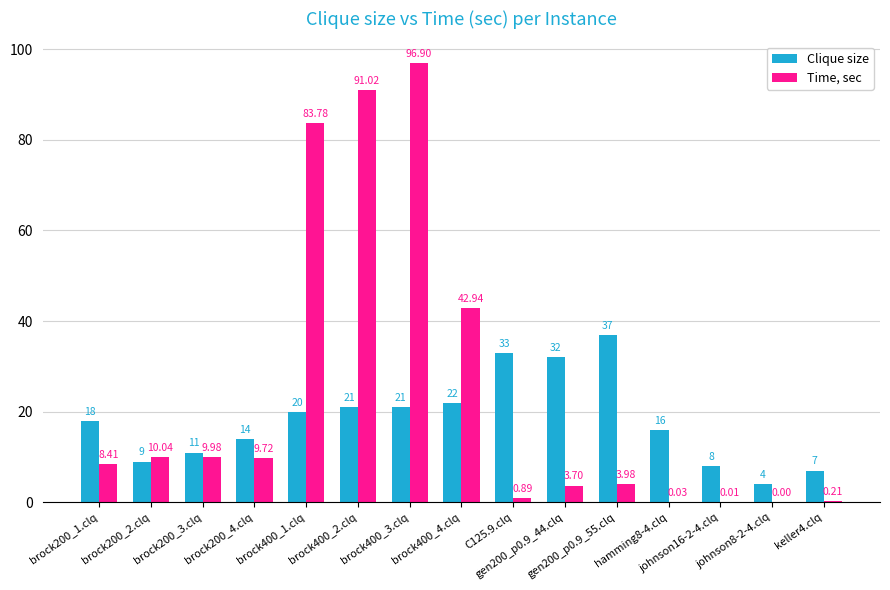

What is the greatest value displayed?

96.9